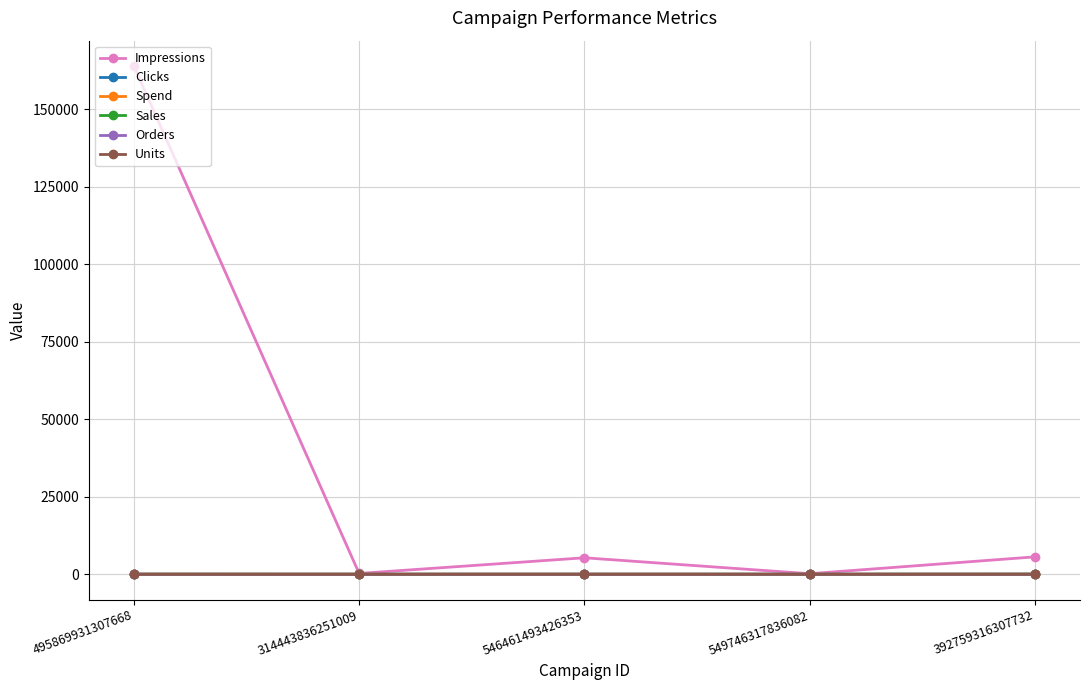

Does the chart have visible grid lines?

Yes